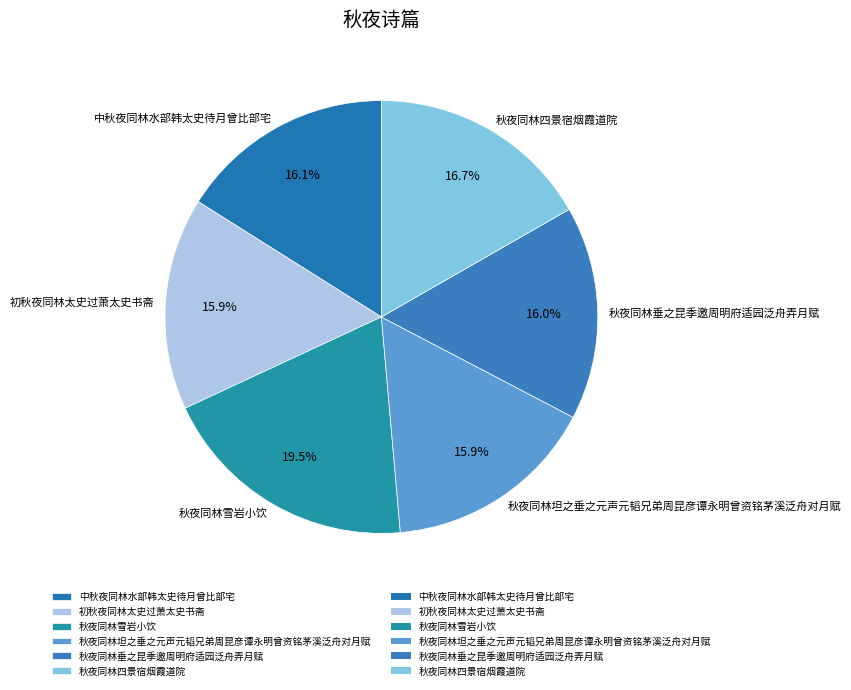

Which slice is the largest?

秋夜同林雪岩小饮